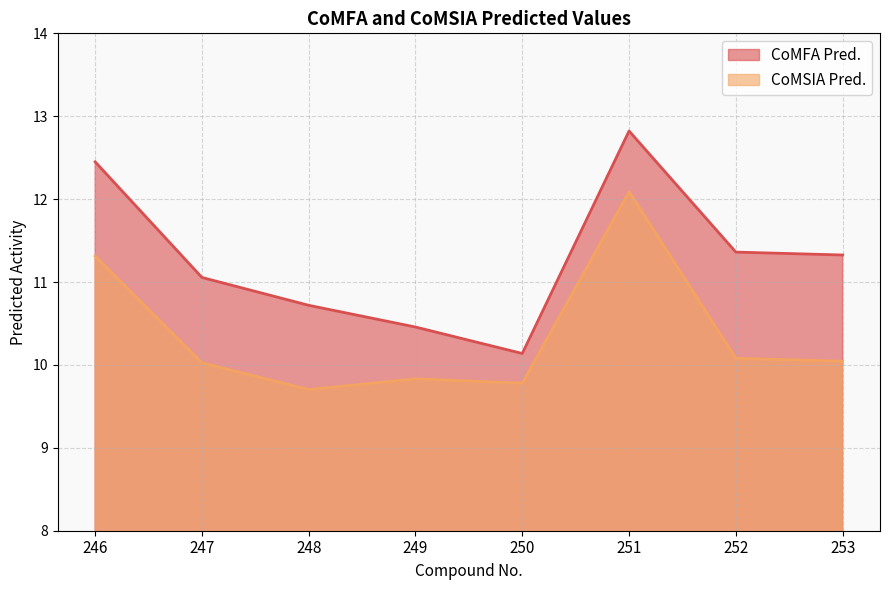

Reading left to right, transcribe all the data shown in this chart.

CoMFA Pred.: 246=12.4	247=11.1	248=10.7	249=10.5	250=10.1	251=12.8	252=11.4	253=11.3
CoMSIA Pred.: 246=11.3	247=10.0	248=9.7	249=9.8	250=9.8	251=12.1	252=10.1	253=10.0